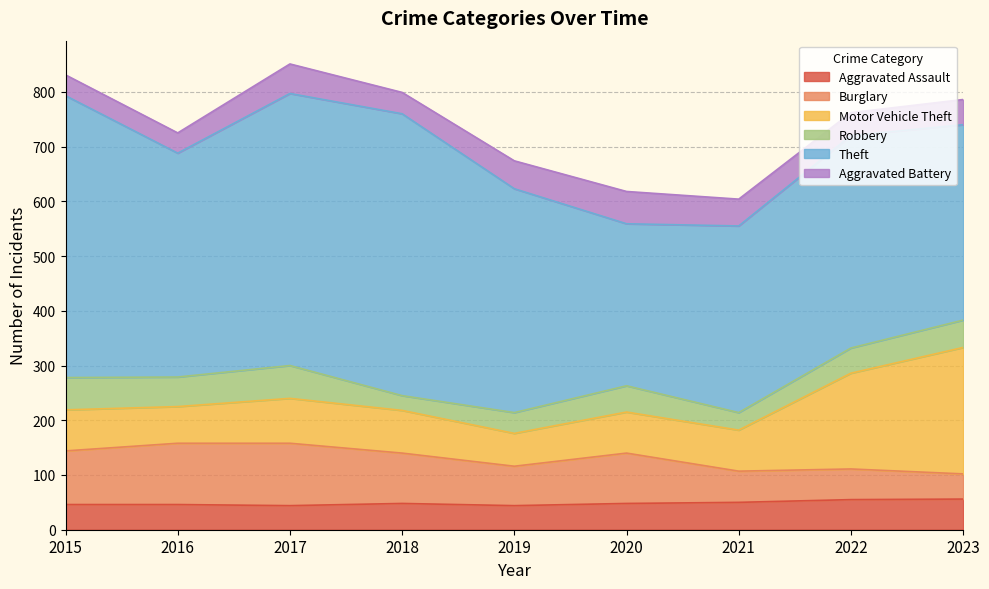

Reading left to right, list all the values displayed in this chart.

Aggravated Assault: 46	46	44	48	44	48	50	55	56
Burglary: 98	112	114	92	72	92	57	56	46
Motor Vehicle Theft: 75	67	82	78	60	75	75	175	231
Robbery: 59	54	60	27	38	48	32	46	50
Theft: 515	409	497	515	409	296	341	388	357
Aggravated Battery: 38	37	54	39	51	59	49	42	46